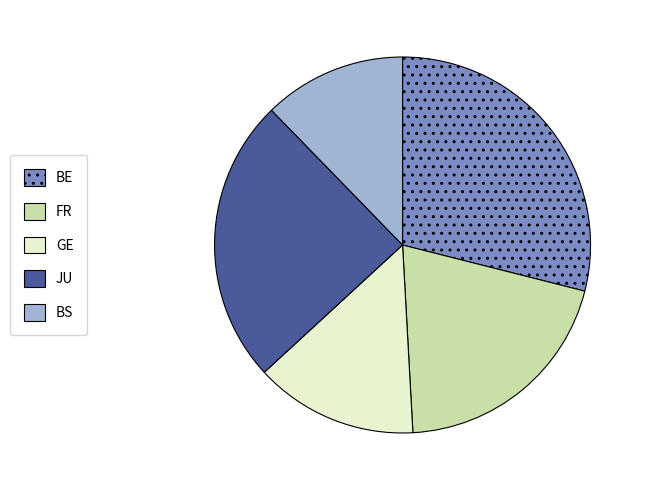

Is there any slice that represents more than half of the pie?

No